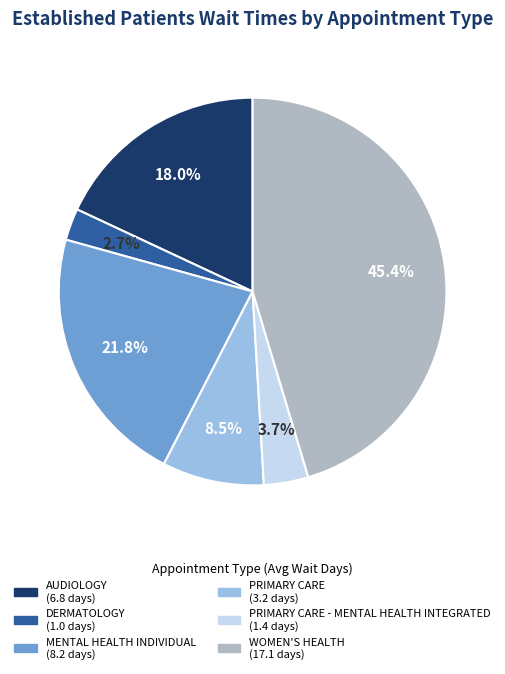

Is there a majority slice in this chart?

No